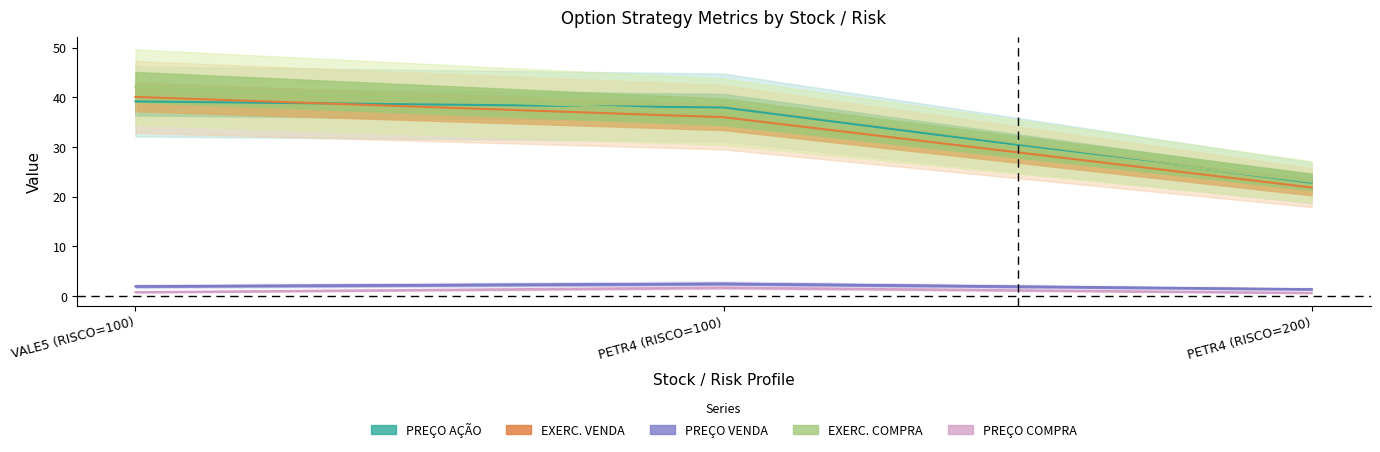

How many values in the EXERC. VENDA series are below 36?

1